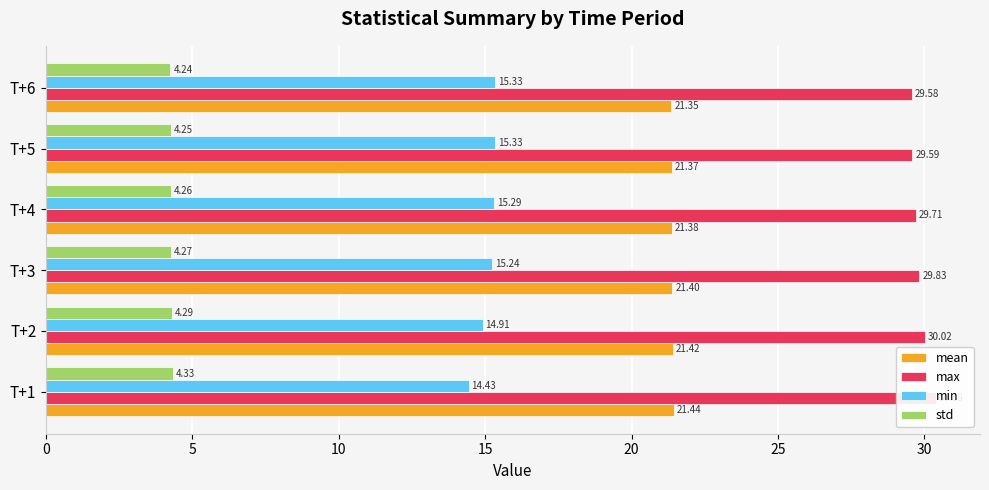

Which series has the largest total across all categories?

max